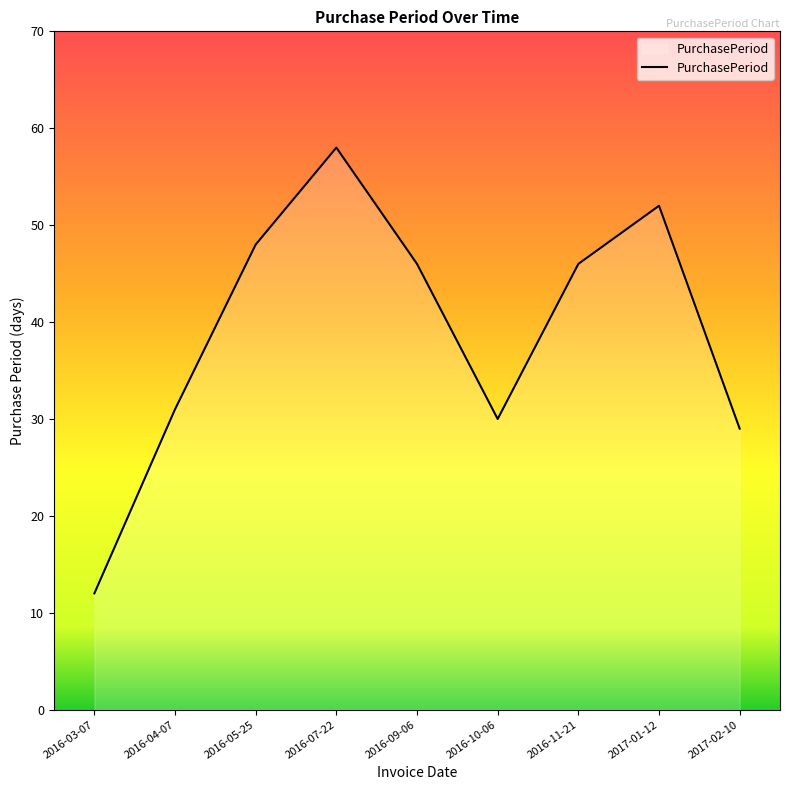

Where is the first local minimum?

2016-10-06